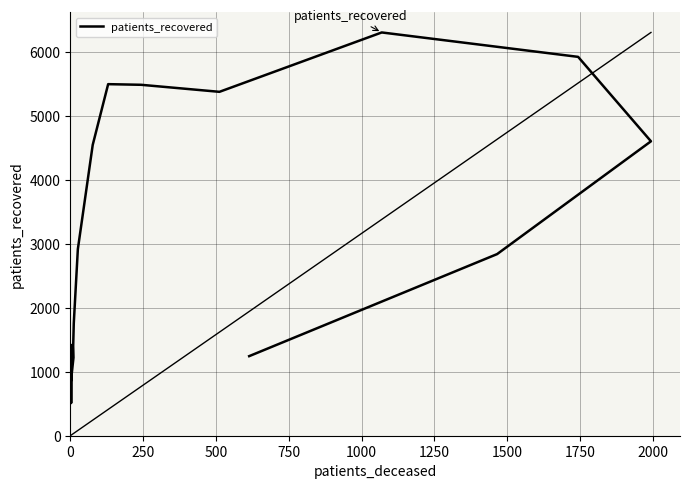

The chart shows a value of 2651 at 1750. True or false?

False